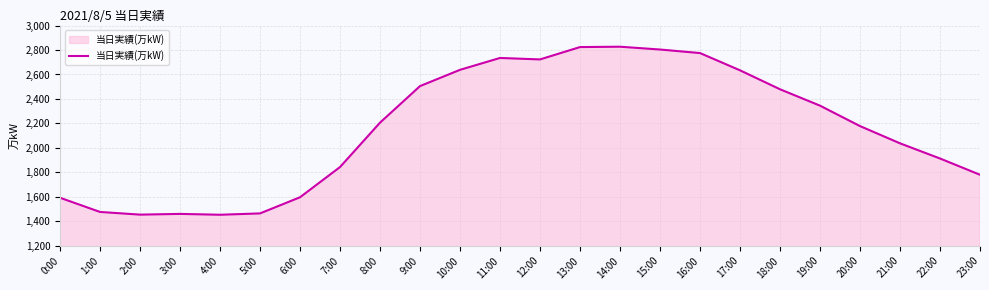

The chart shows a value of 2206 at 8:00. True or false?

True